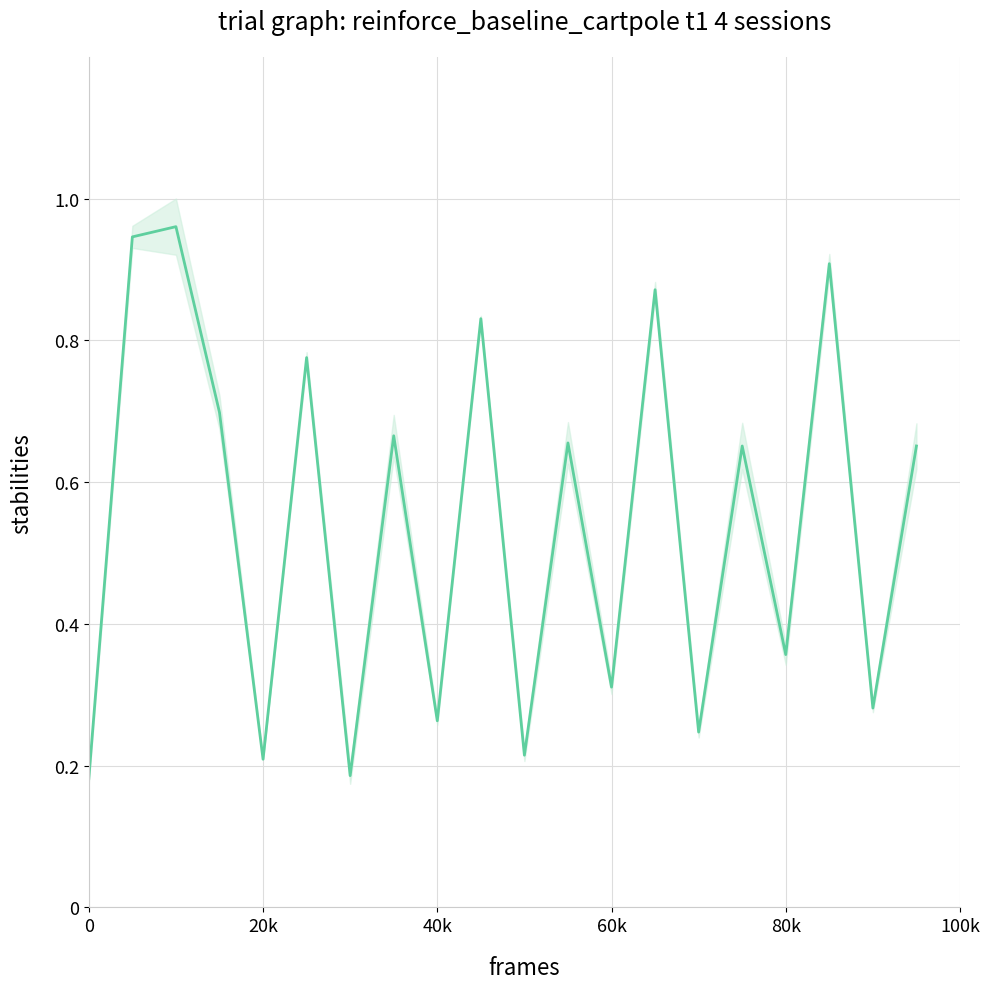

The chart shows a value of 0.3 at 6. True or false?

False